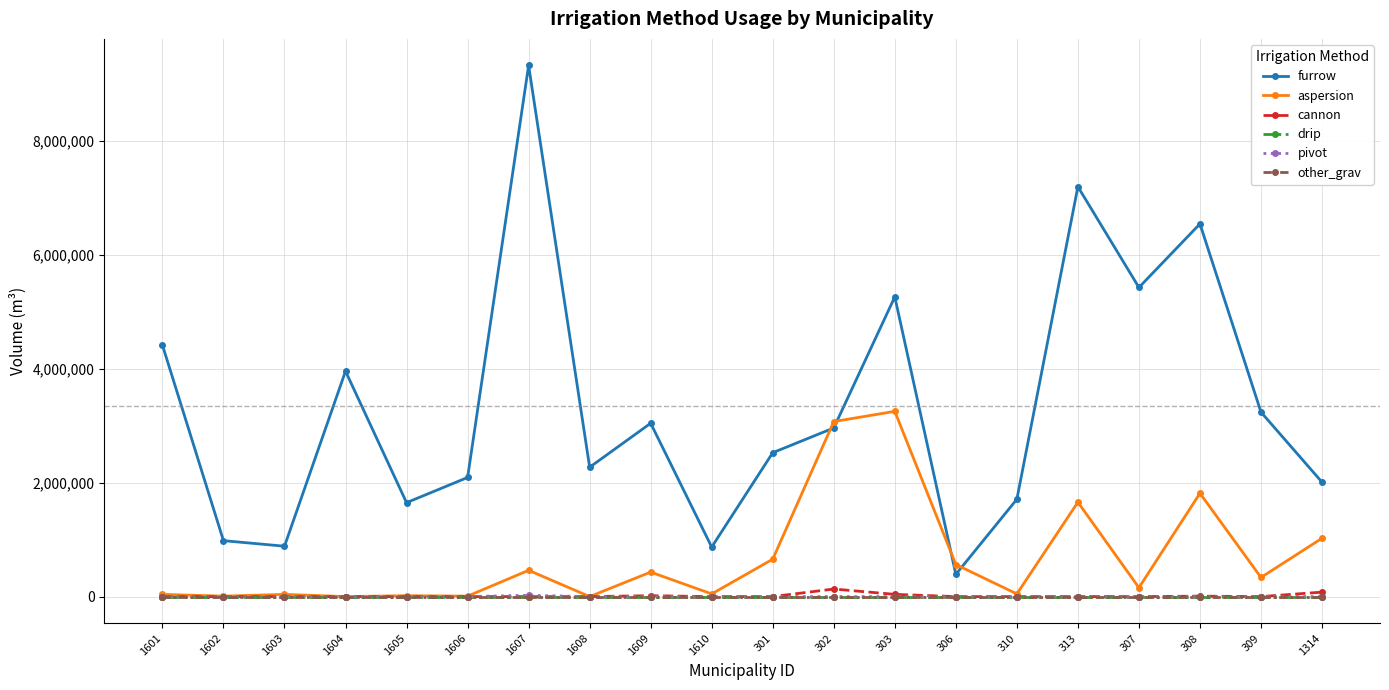

Where is the first local maximum for cannon?

1609